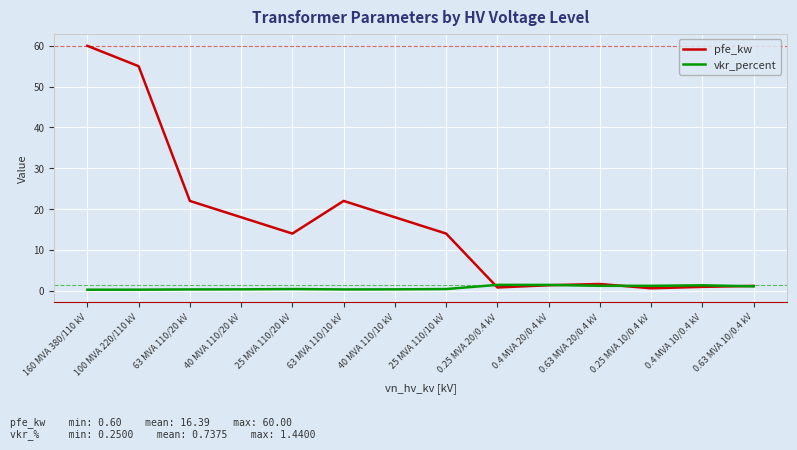

What is the highest value of the vkr_percent series?

1.4